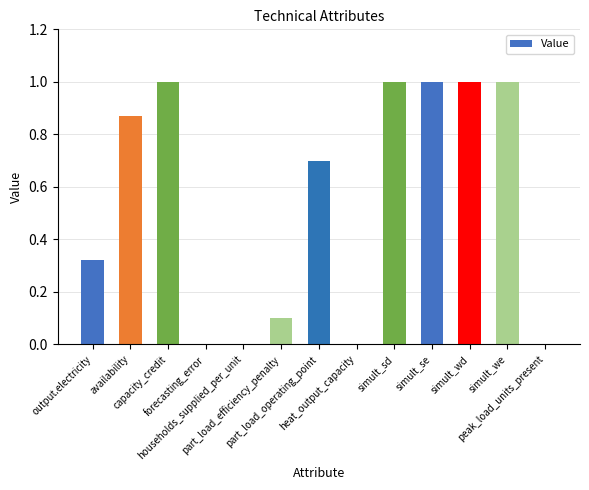

What is the greatest value displayed?

1.0